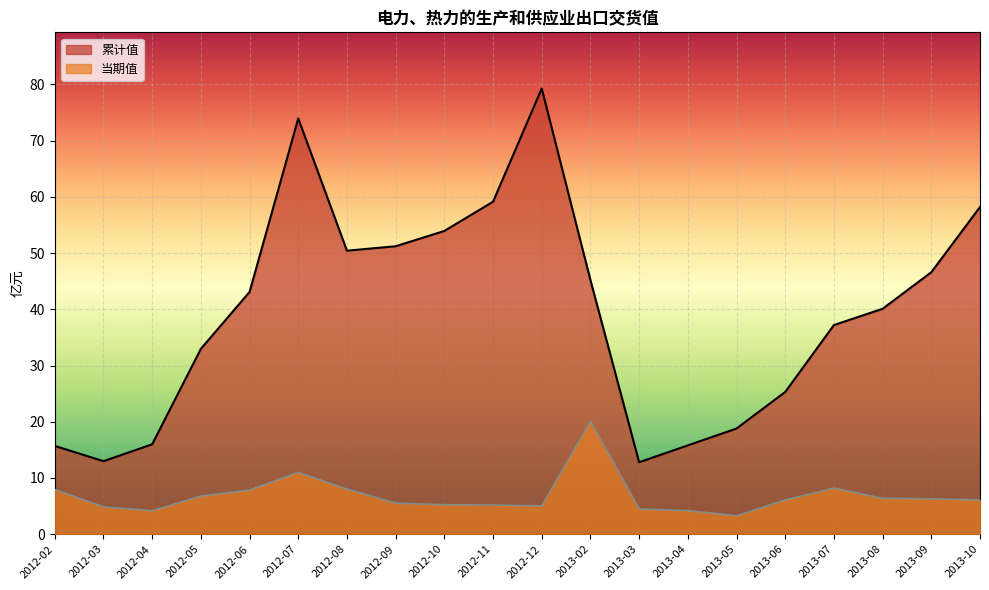

Reading right to left, list all the values displayed in this chart.

累计值: 58.2	46.6	40.1	37.2	25.3	18.8	15.8	12.8	45.2	79.3	59.1	53.9	51.2	50.4	74.0	43.1	33.0	16.0	13.0	15.7
当期值: 6.1	6.3	6.4	8.2	6.1	3.3	4.2	4.5	20.1	5.0	5.2	5.2	5.5	8.0	11.0	7.9	6.8	4.2	4.9	8.0